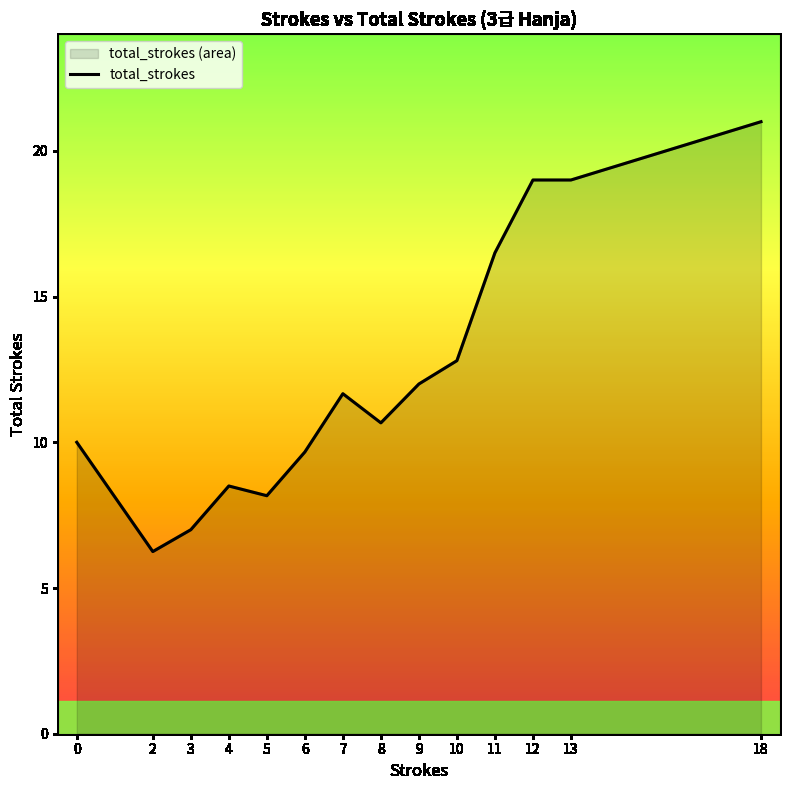

Rank the categories by value from highest to lowest.

18, 12, 13, 11, 10, 9, 7, 8, 0, 6, 4, 5, 3, 2